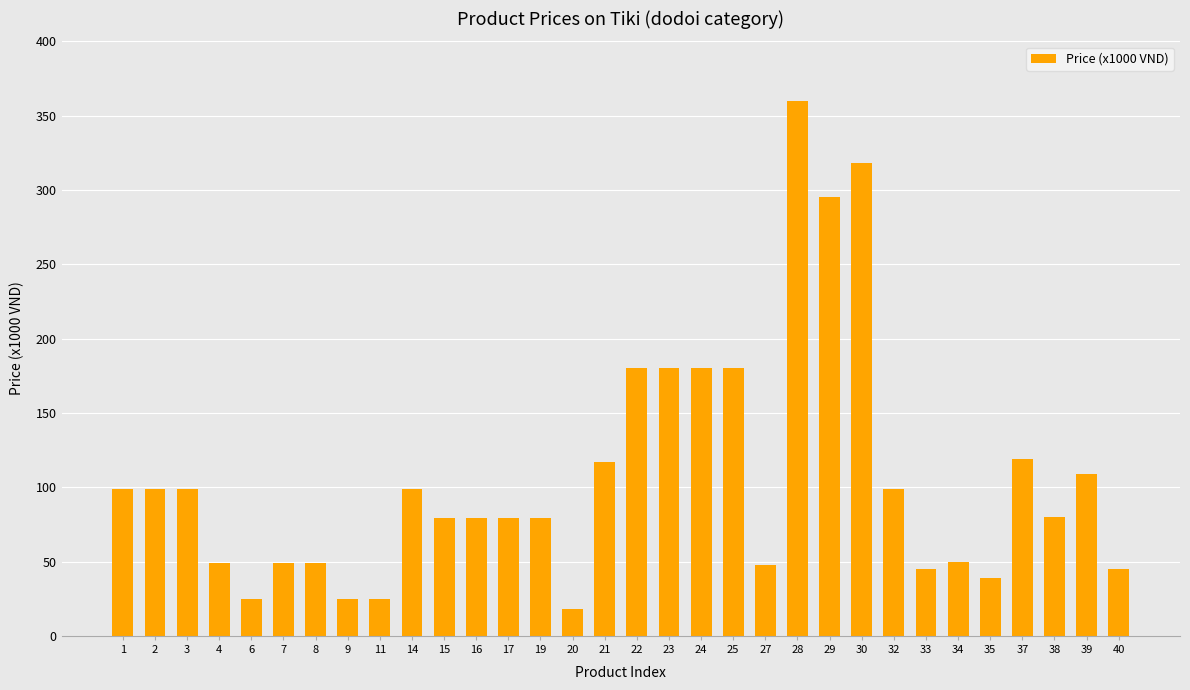

What is the sum of the values at 2 and 16?

178.0